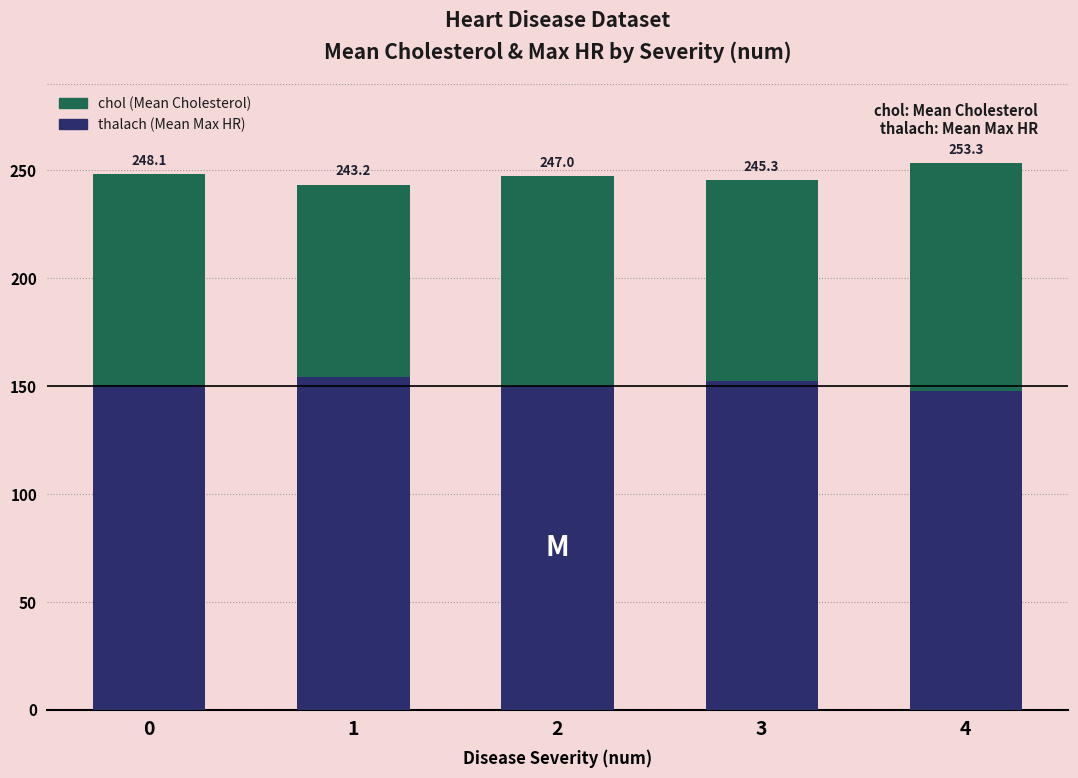

Which has a higher value, 3 or 1?

3